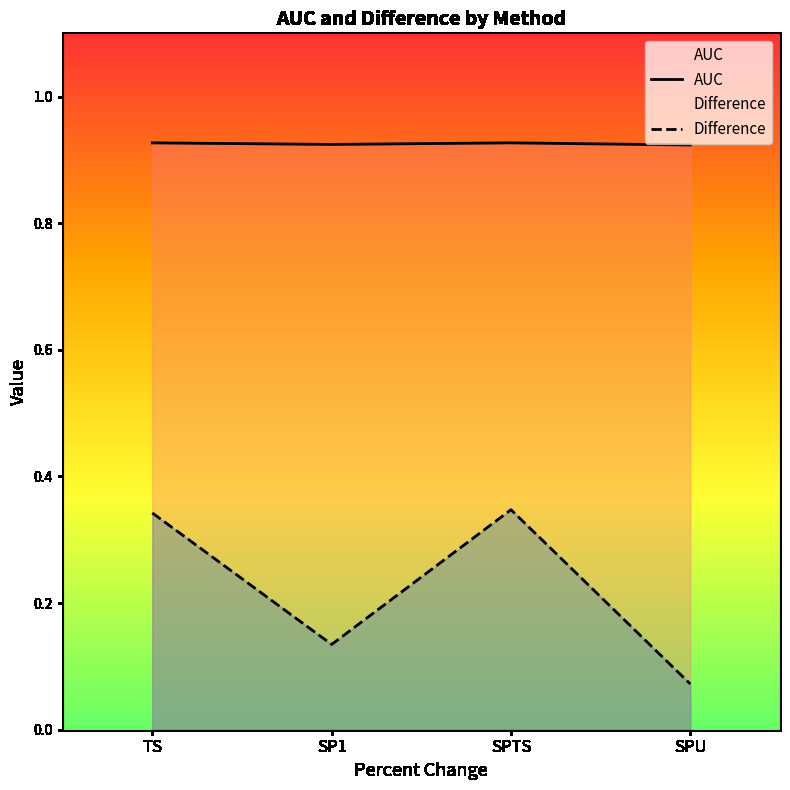

True or false: AUC and Difference cross at least once.

False